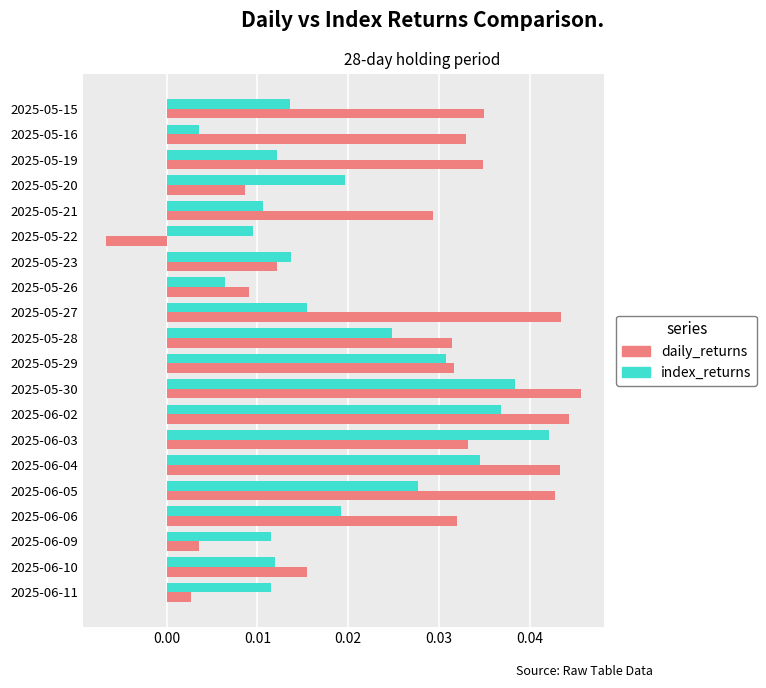

At which category is the sum across all series the highest?

2025-05-30